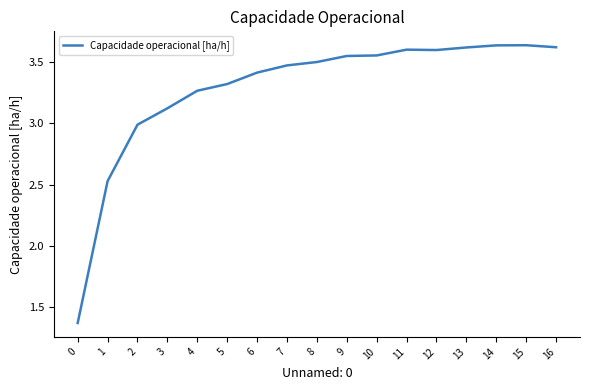

Count the number of data series in this chart.

1